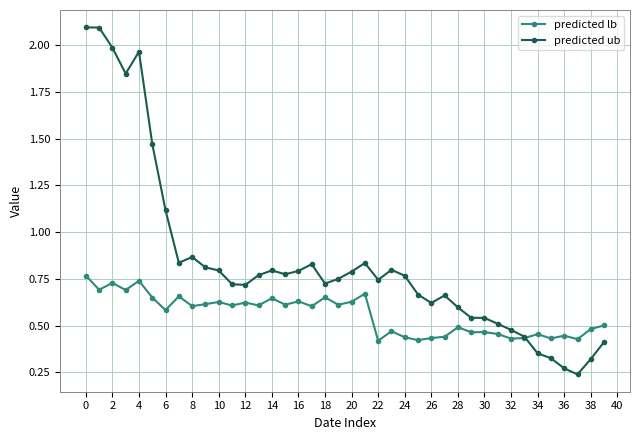

Rank the series by their average value, from lowest to highest.

predicted lb, predicted ub